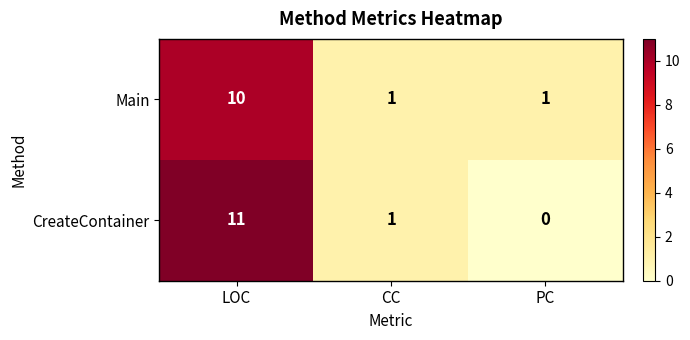

Is it true that CreateContainer equals 0 at PC?

True